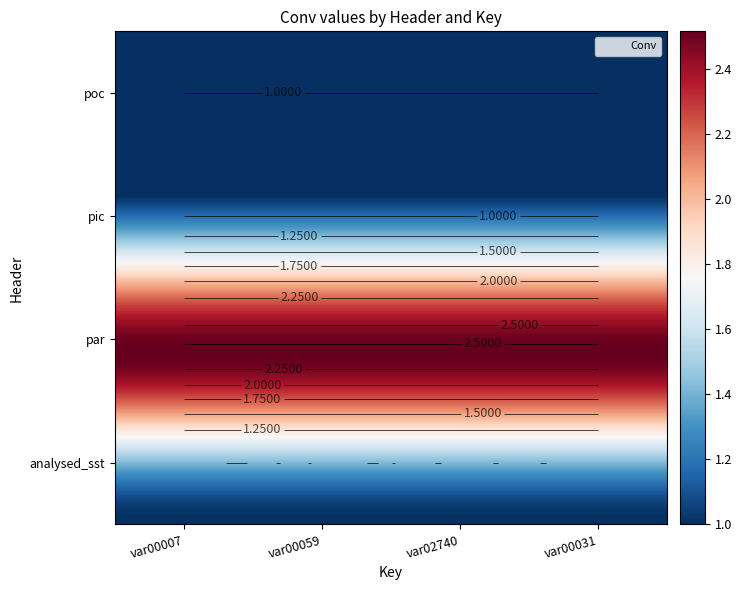

Reading left to right, list all the values displayed in this chart.

analysed_sst: 1.0	1.0	1.0	1.0
par: 2.5	2.5	2.5	2.5
pic: 1.0	1.0	1.0	1.0
poc: 1.0	1.0	1.0	1.0